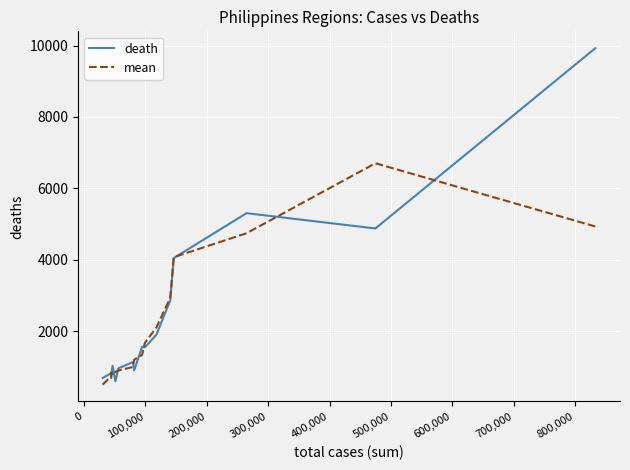

What is the greatest value displayed?

9926.0